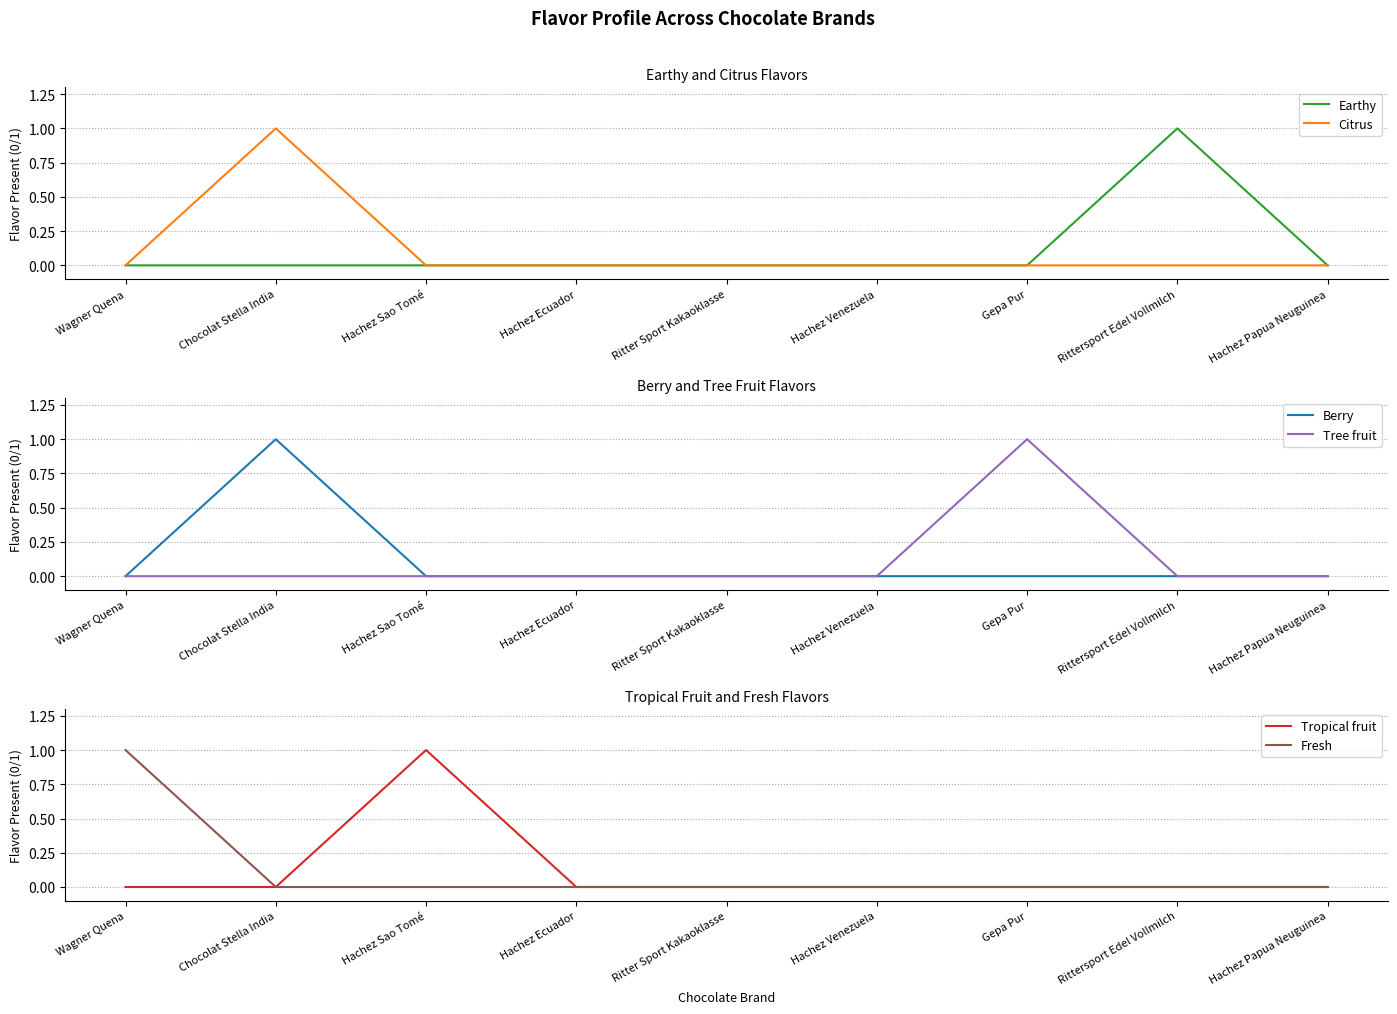

The Earthy series shows 0 at Ritter Sport Kakaoklasse. True or false?

False